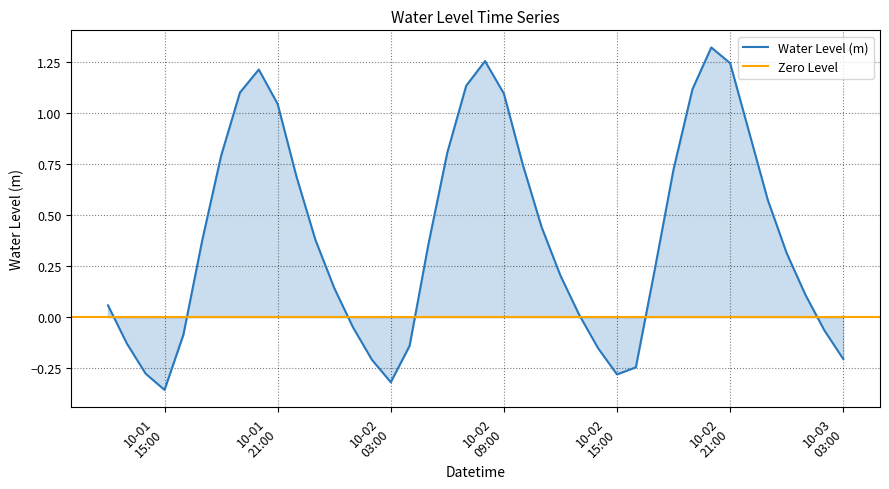

What is the difference between the maximum and minimum values?

1.7